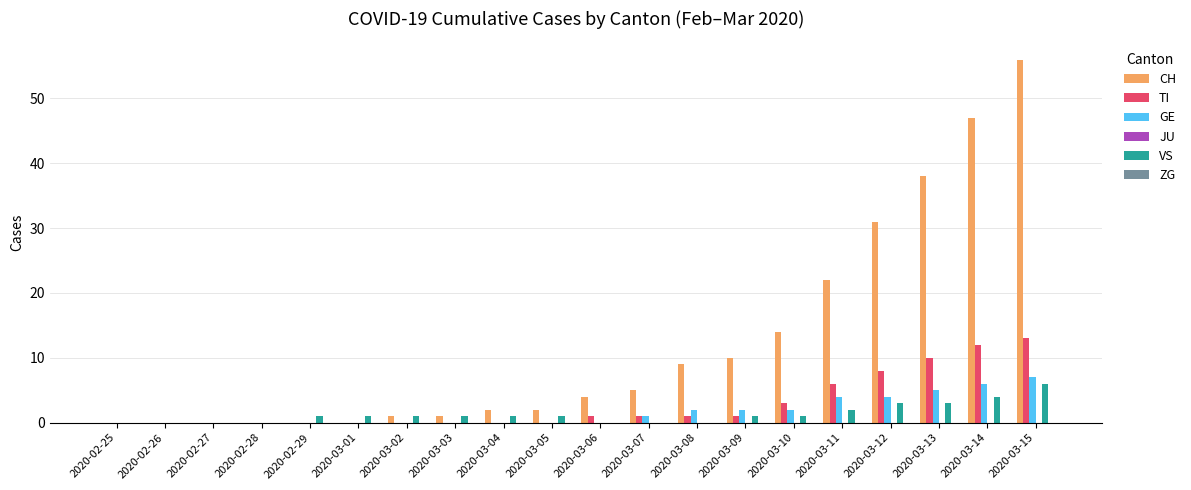

The TI series shows 18 at 2020-03-15. True or false?

False